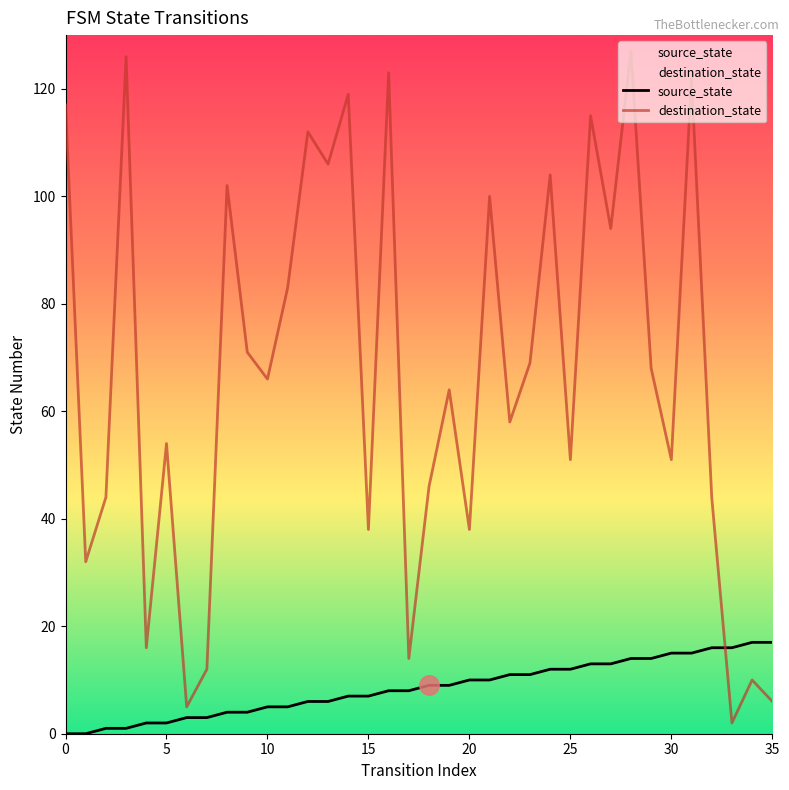

What is the greatest value displayed?

127